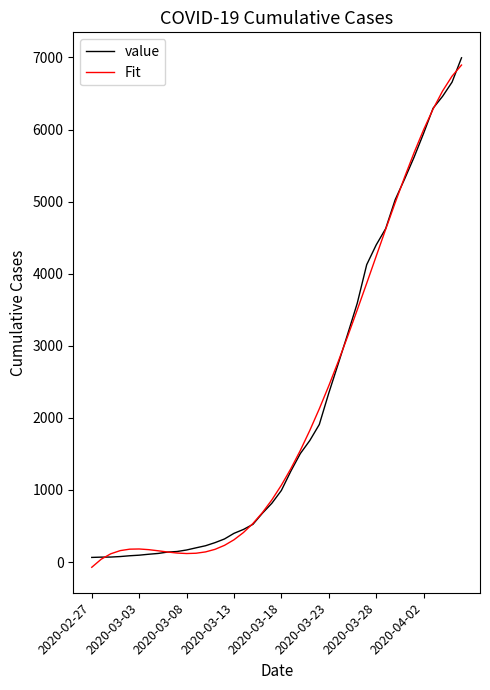

After their last crossing, which series has the higher values: value or Fit?

value